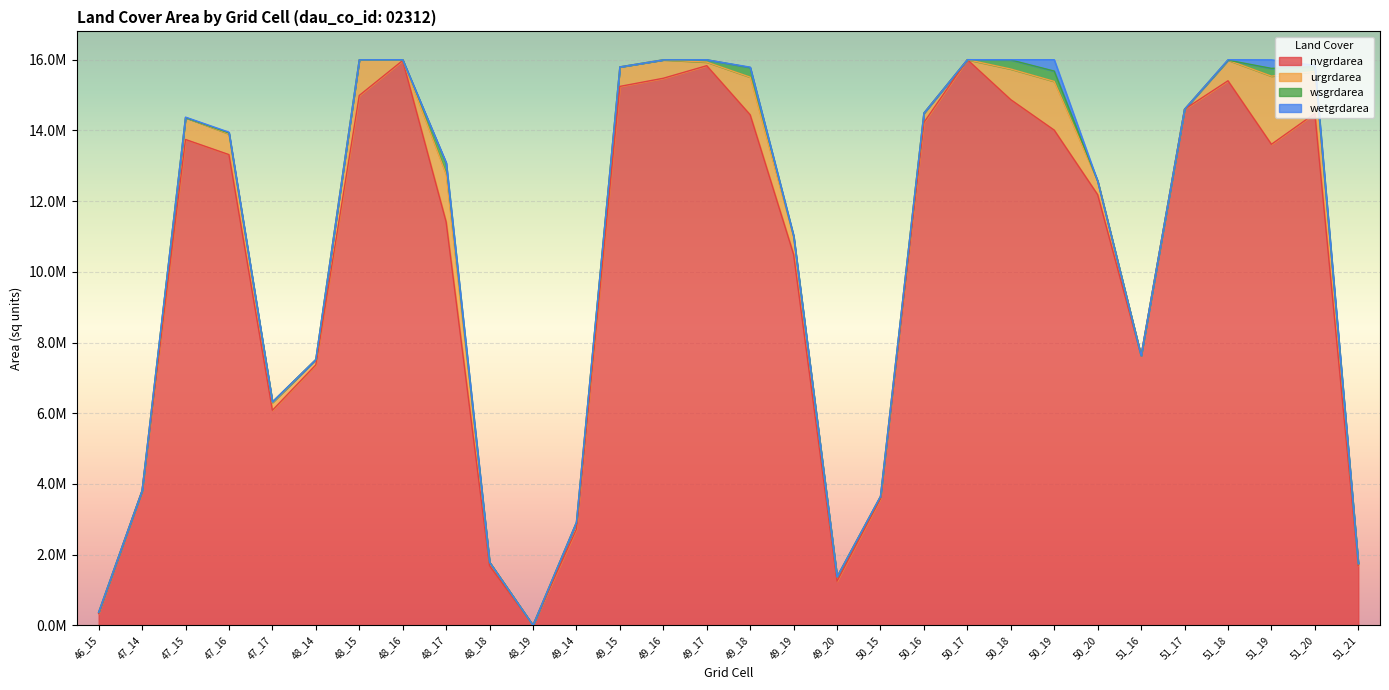

How many values in the nvgrdarea series exceed 13608000?

14